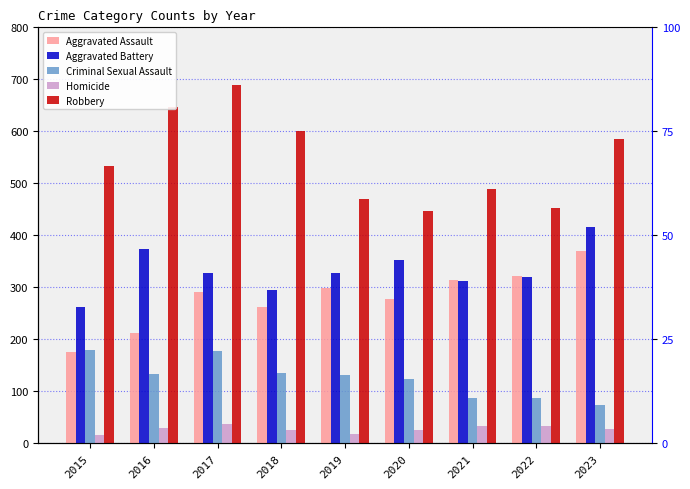

Which series has the largest total across all categories?

Robbery